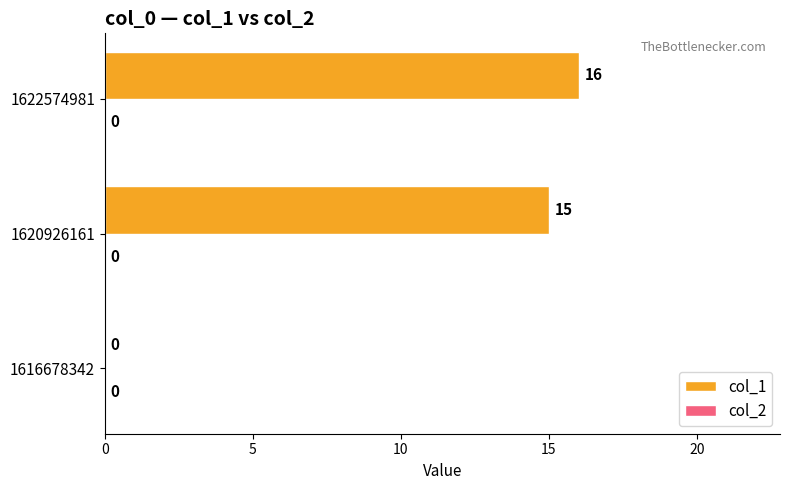

The chart shows a value of 16 at 1622574981. True or false?

True